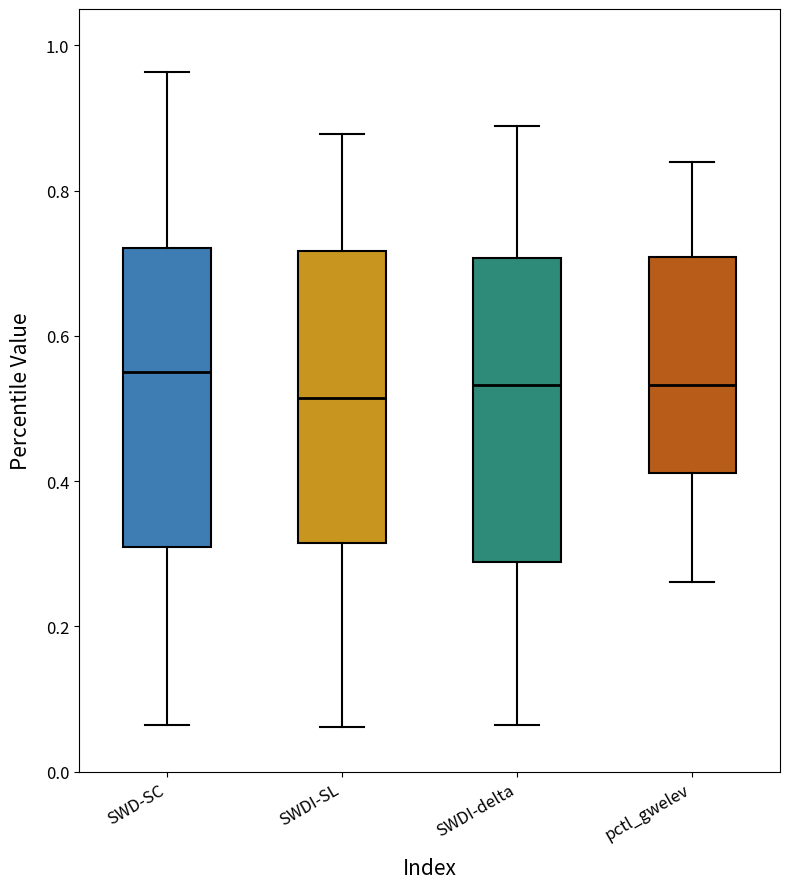

Reading left to right, read every box against the y-axis: the position of its median line, the range the box covers, and the ends of its whiskers. The values are not printed on the chart, so give them approximately, as read against the axis.

SWD-SC: median 0.56, box 0.30 to 0.72, whiskers 0.06 to 0.96
SWDI-SL: median 0.52, box 0.32 to 0.72, whiskers 0.06 to 0.88
SWDI-delta: median 0.54, box 0.28 to 0.70, whiskers 0.06 to 0.88
pctl_gwelev: median 0.54, box 0.42 to 0.70, whiskers 0.26 to 0.84